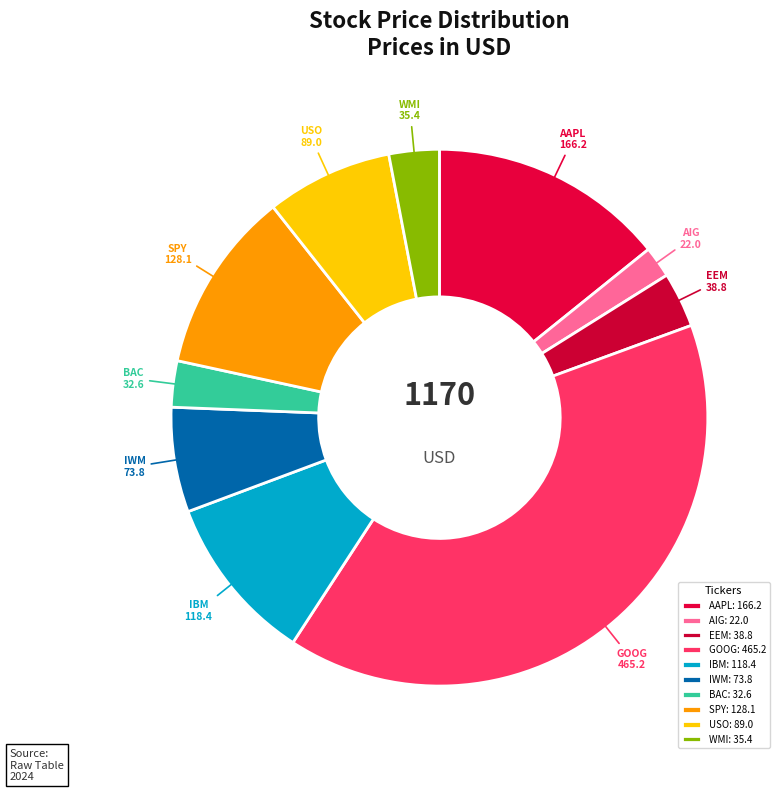

Is there any slice that represents more than half of the pie?

No